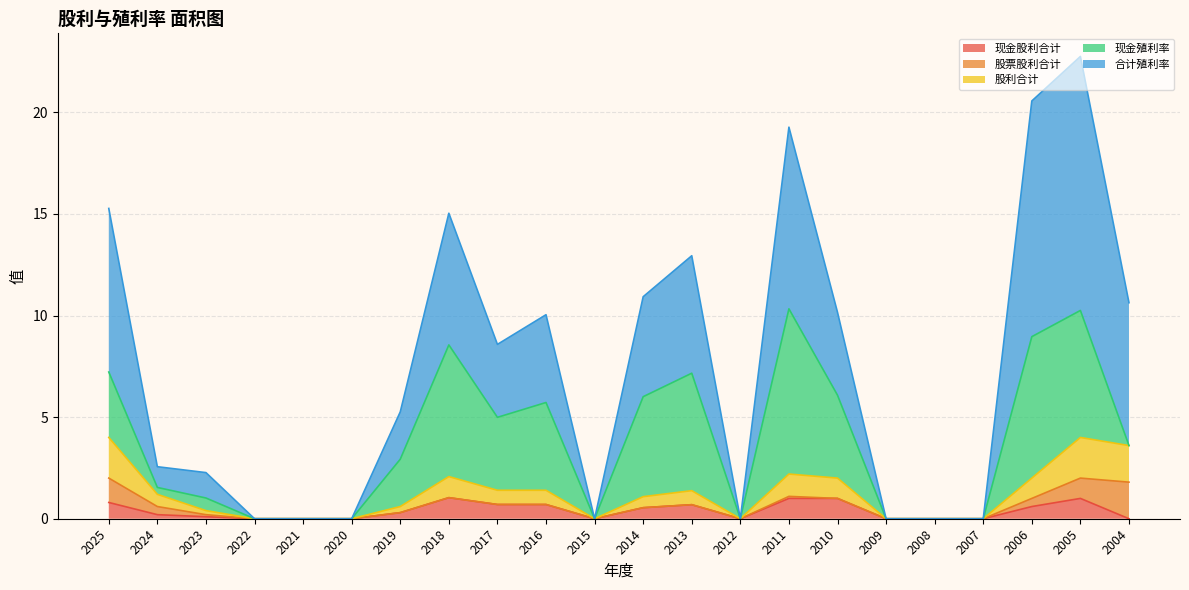

True or false: 股利合计 and 合计殖利率 cross at least once.

False